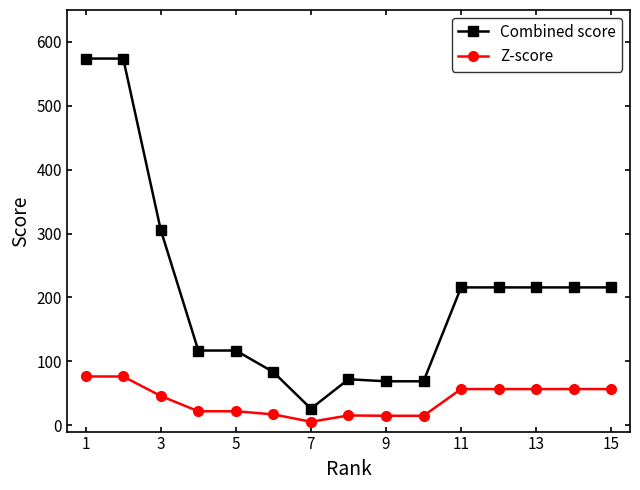

What is the lowest value of the Combined score series?

25.9